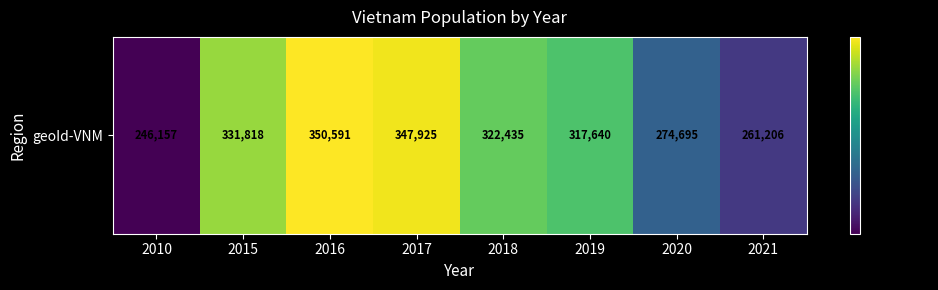

What is the sum of all values?

2452467